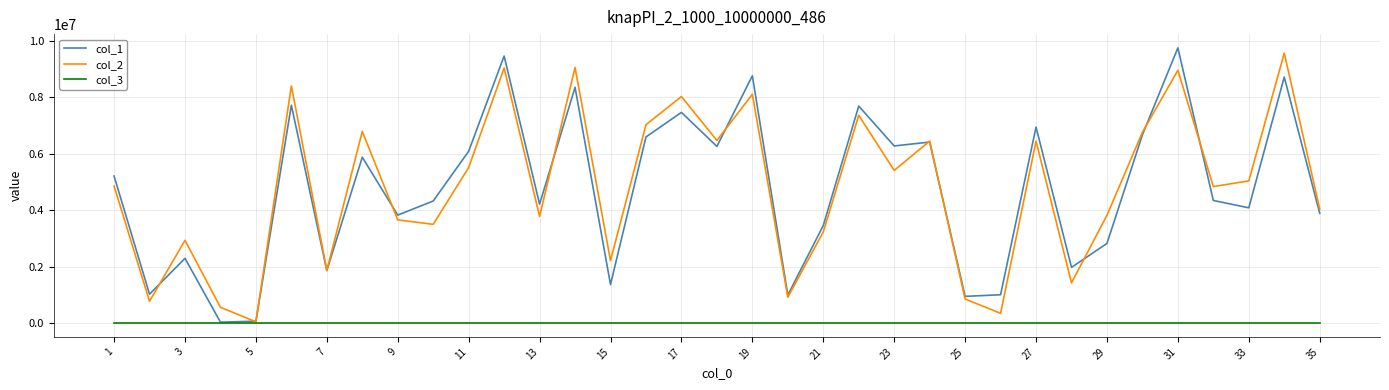

What are all the series names shown in the legend?

col_1, col_2, col_3